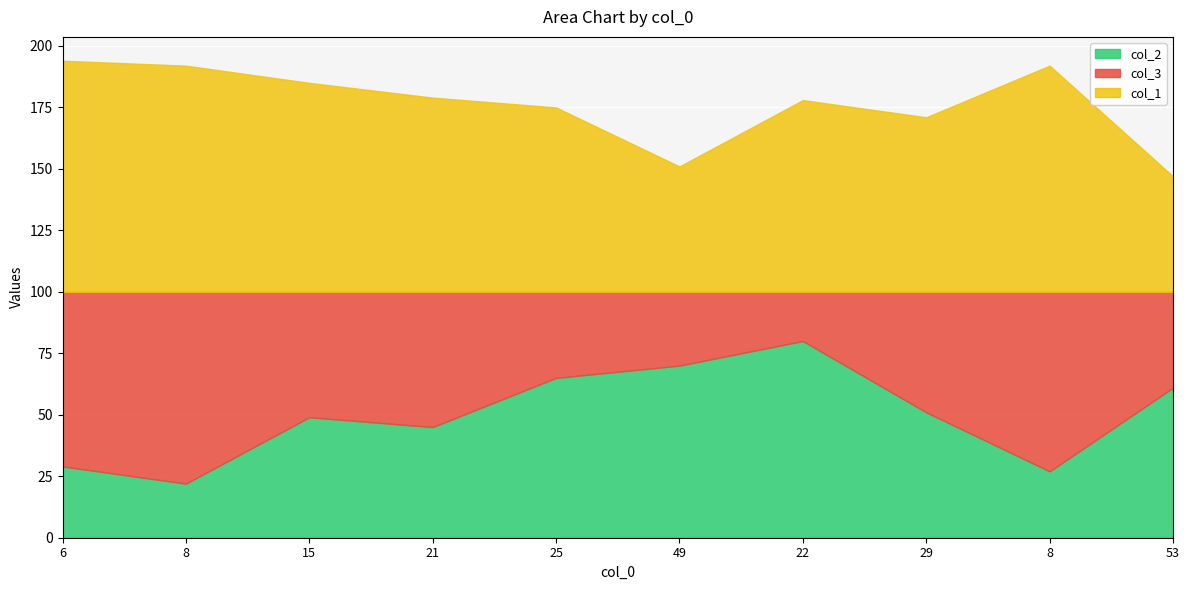

Which category has the highest value across all series?

6